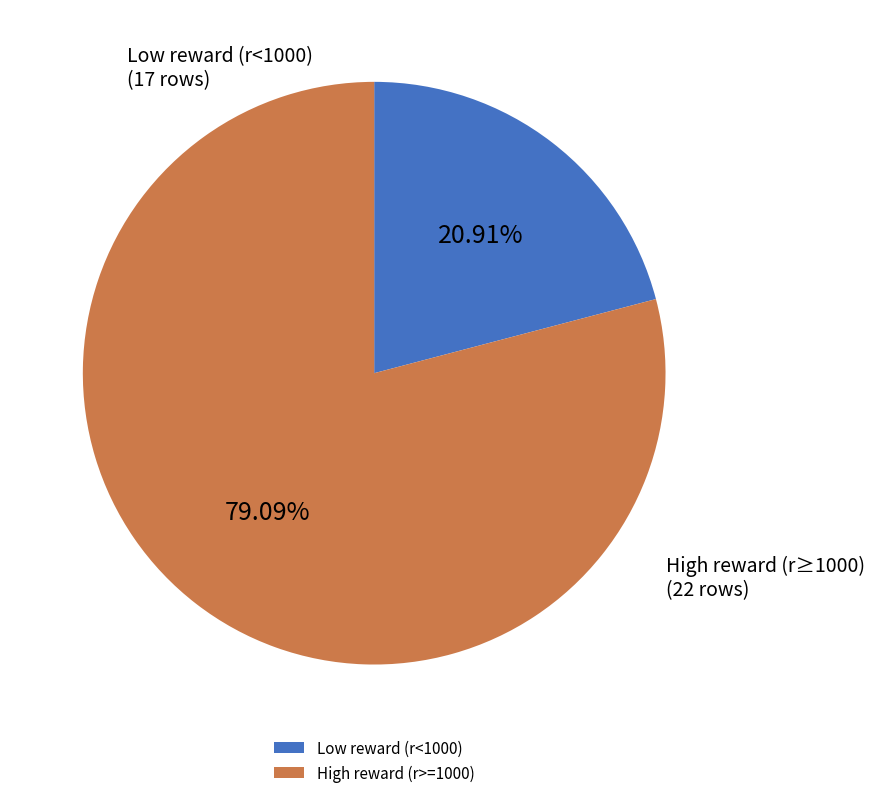

Is the sum of High reward (r>=1000) and Low reward (r<1000) greater than half?

Yes